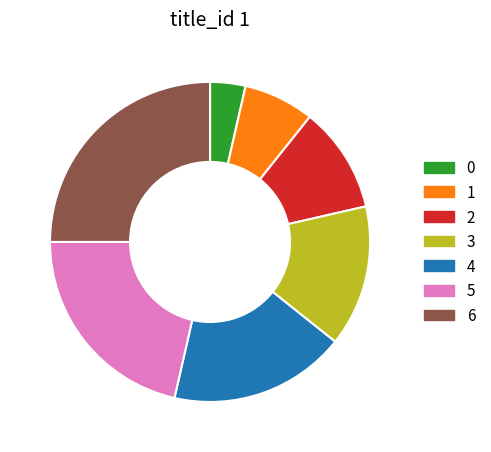

Rank the categories by value from lowest to highest.

0, 1, 2, 3, 4, 5, 6